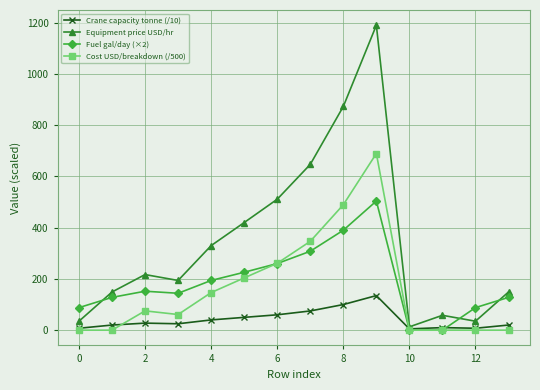

What is the value of the Crane capacity tonne (/10) point at the 3rd from the left?

27.5